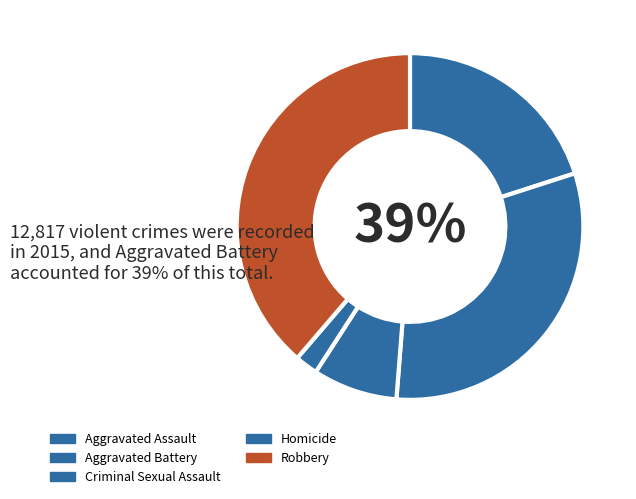

What percentage is the Aggravated Battery slice, to the nearest percent?

31%